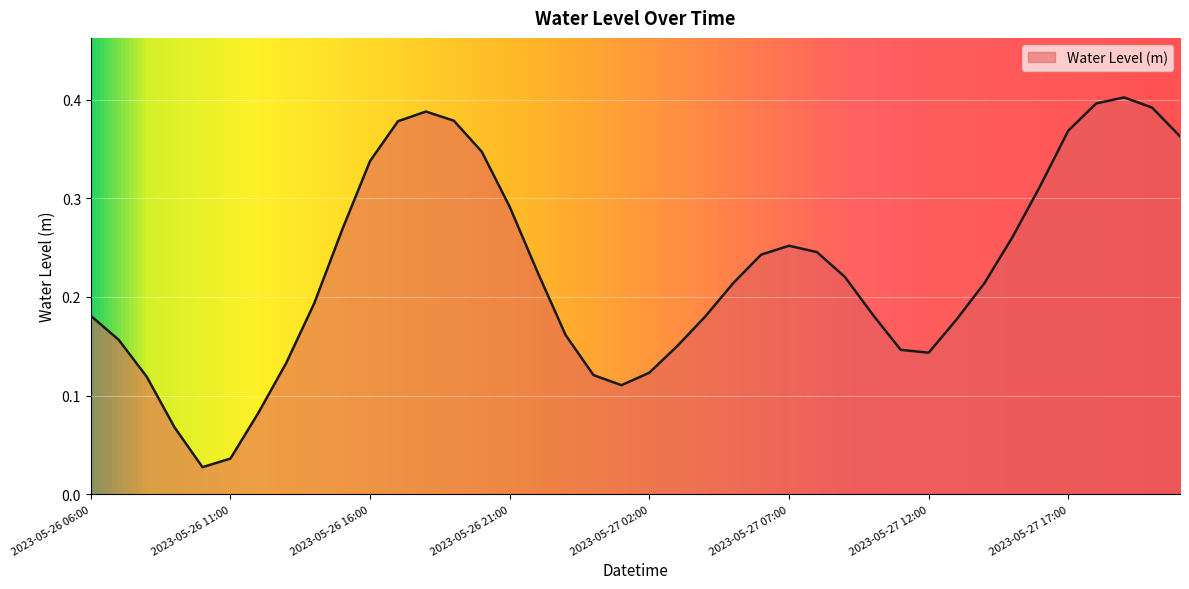

Reading left to right, extract all data points from this chart.

0.2	0.2	0.1	0.1	0.0	0.0	0.1	0.1	0.2	0.3	0.3	0.4	0.4	0.4	0.3	0.3	0.2	0.2	0.1	0.1	0.1	0.2	0.2	0.2	0.2	0.3	0.2	0.2	0.2	0.1	0.1	0.2	0.2	0.3	0.3	0.4	0.4	0.4	0.4	0.4